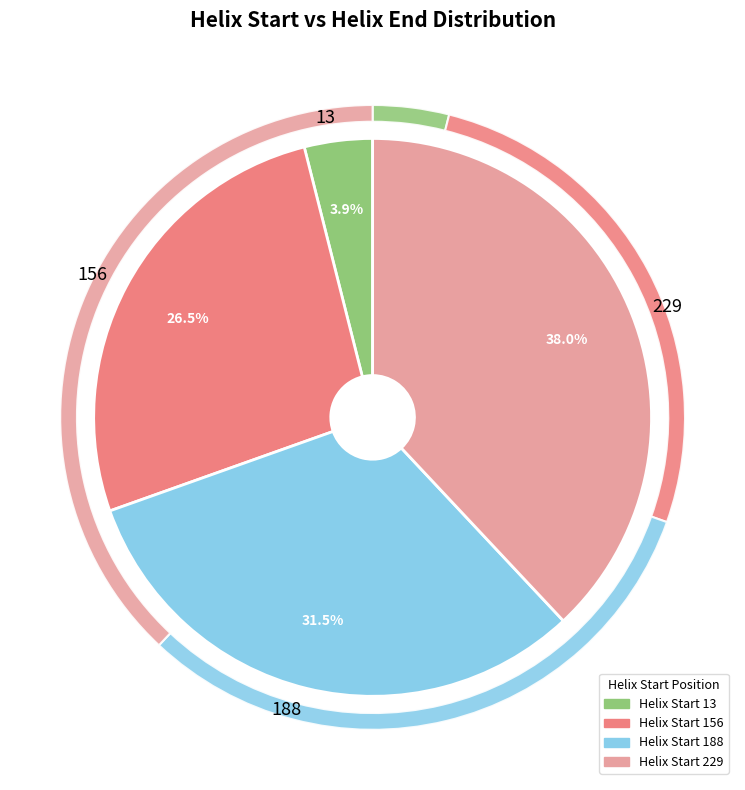

Combined, do 156 and 13 account for over 50%?

No